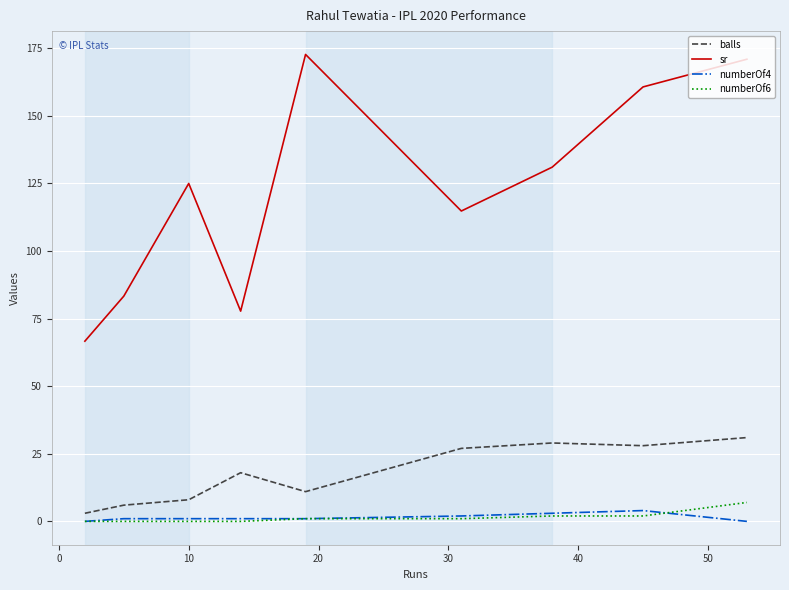

Which series has the widest spread of values?

sr